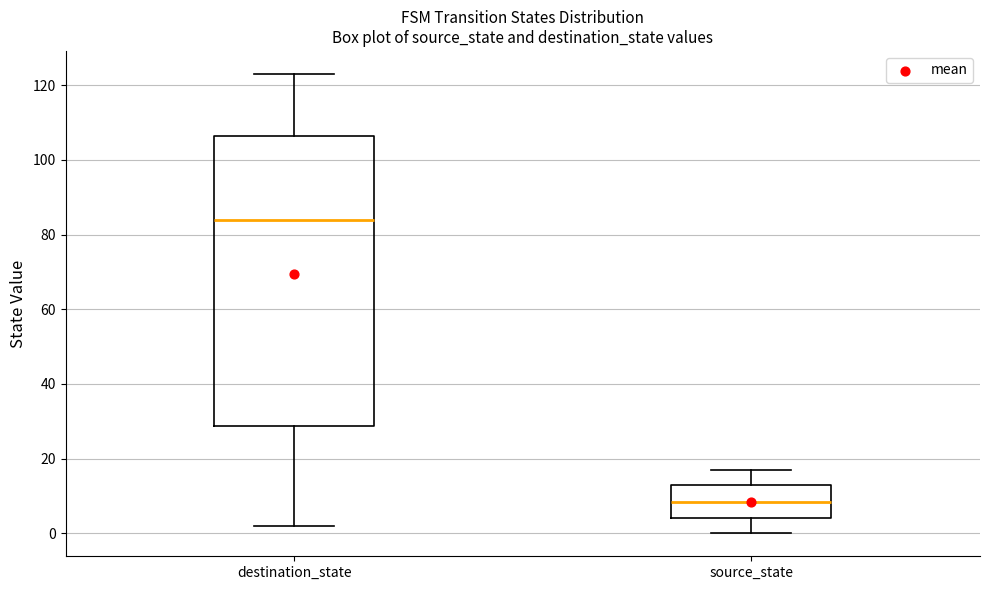

Which box's median line is the lowest?

source_state